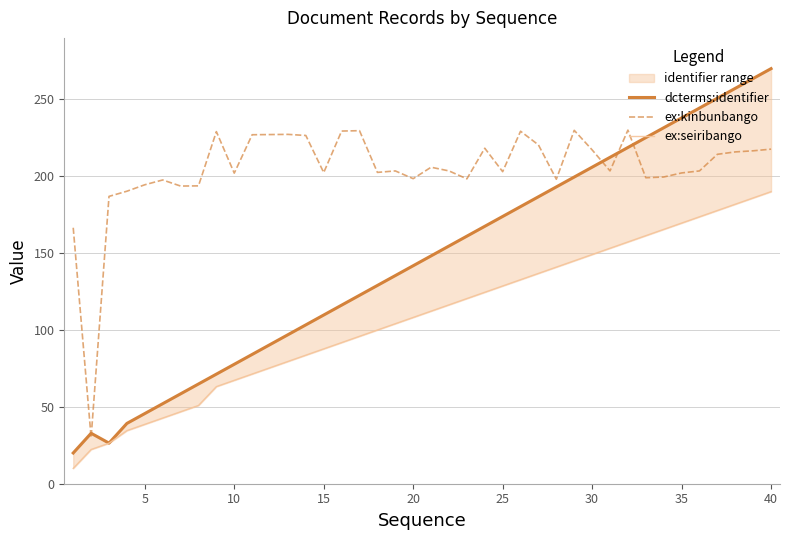

True or false: ex:seiribango and dcterms:identifier cross at least once.

False